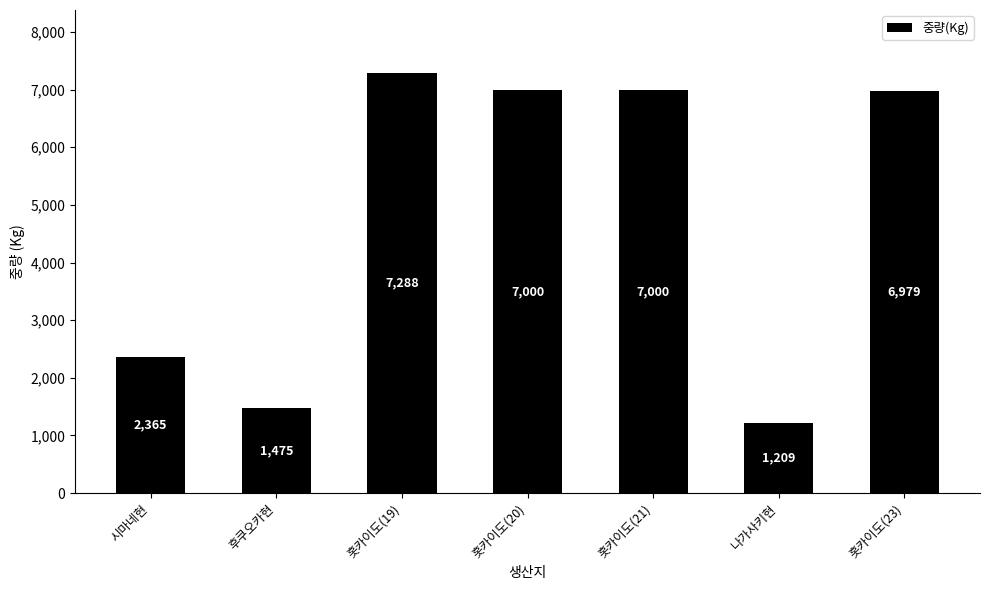

Does the chart contain any negative values?

No